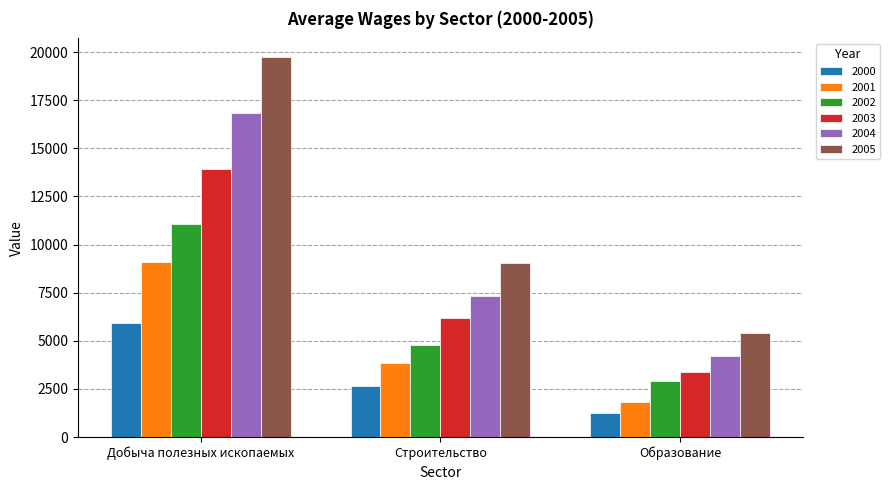

At which category is the sum across all series the highest?

Добыча полезных ископаемых